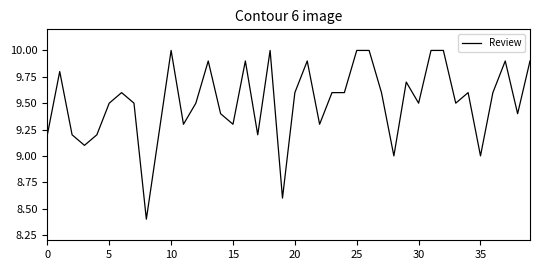

How many lines are shown in the chart?

1